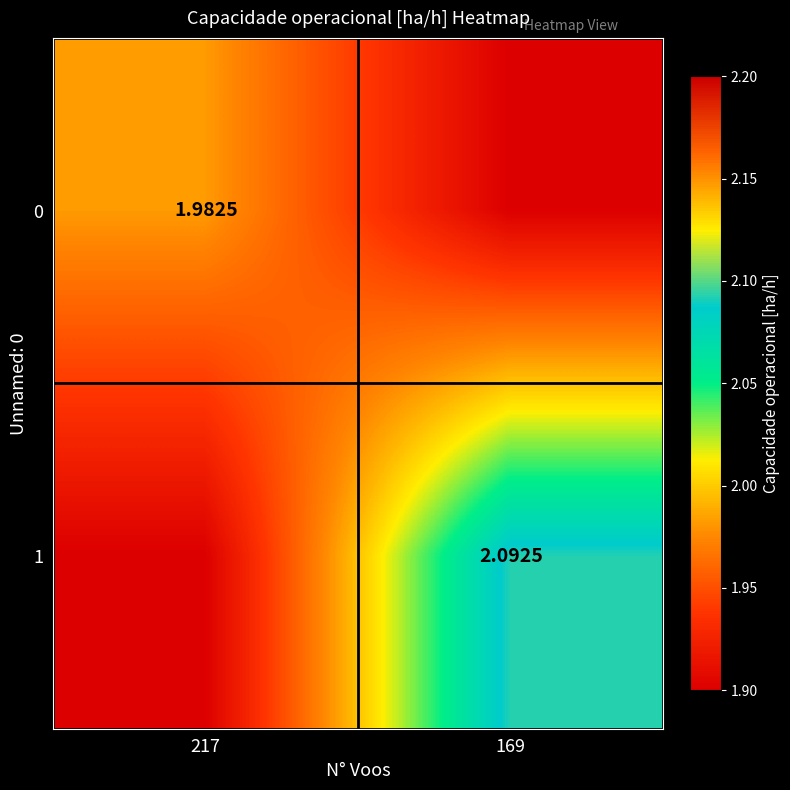

What is the greatest value displayed?

2.1